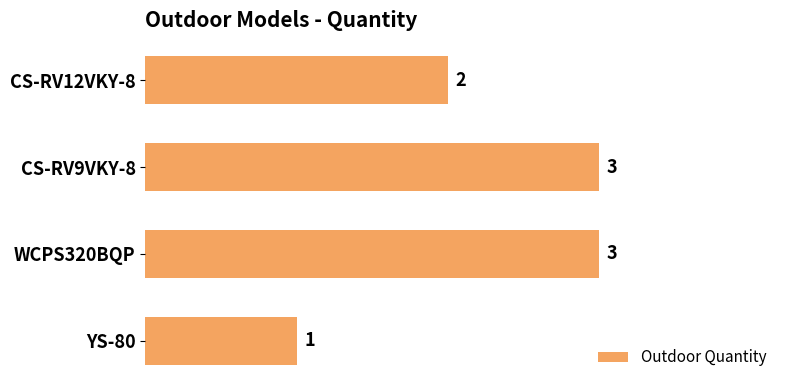

Reading top to bottom, what are all the values shown in this chart?

2	3	3	1